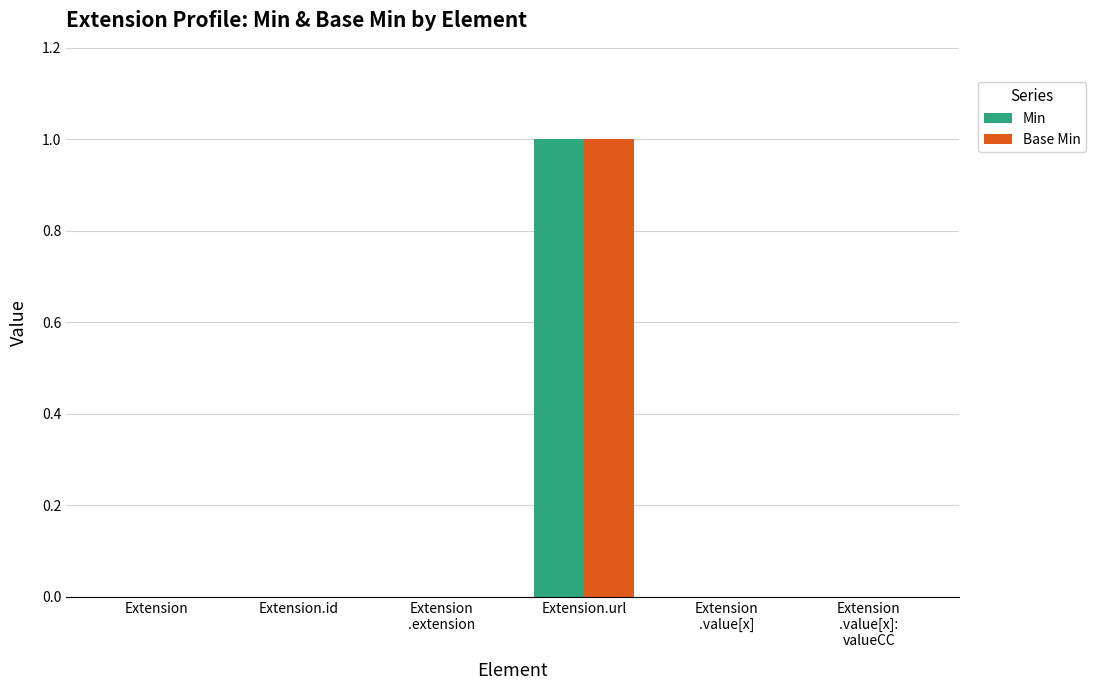

What are all the series names shown in the legend?

Min, Base Min